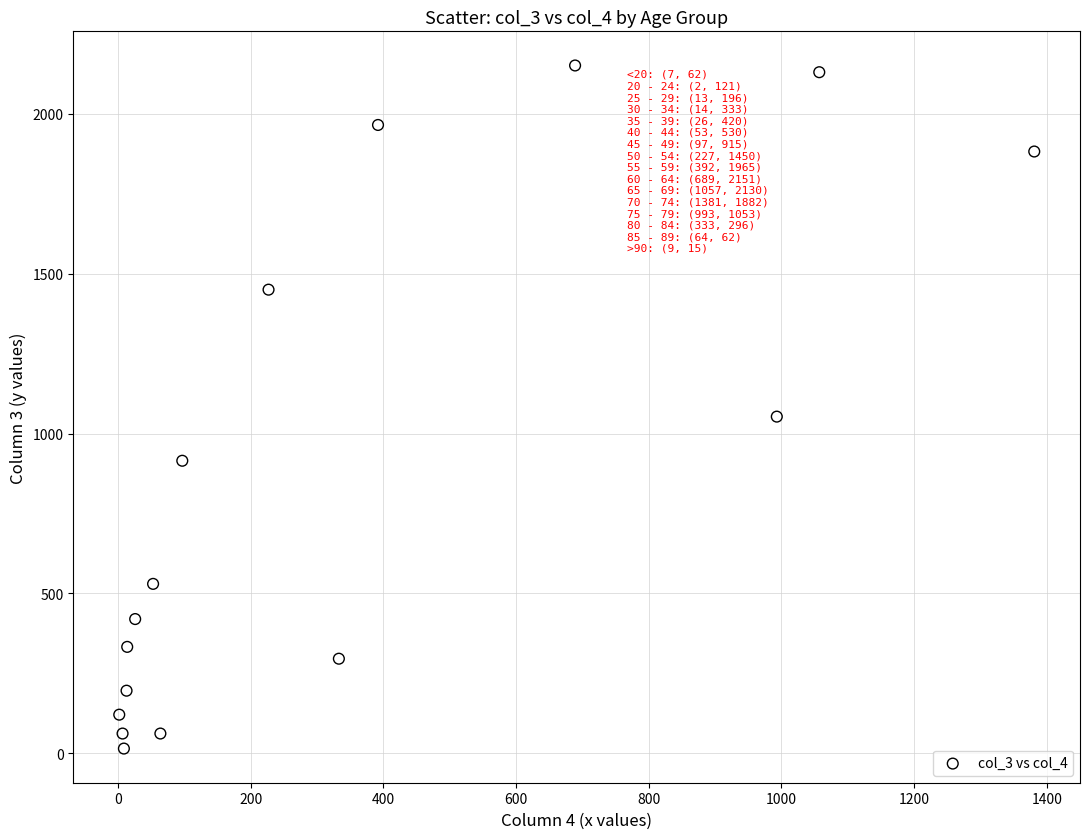

What Y value in the scatter plot is closest to 1083?

1053